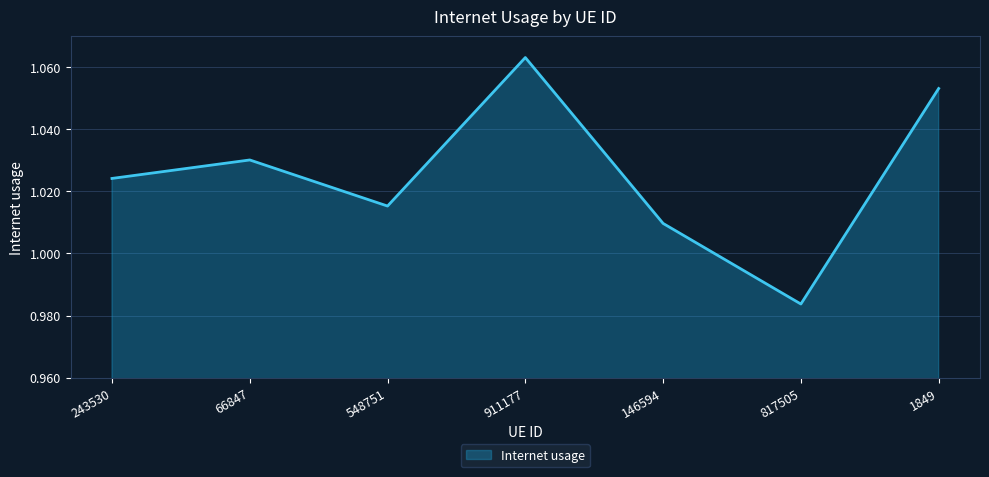

Between 1849 and 817505, which is larger?

1849